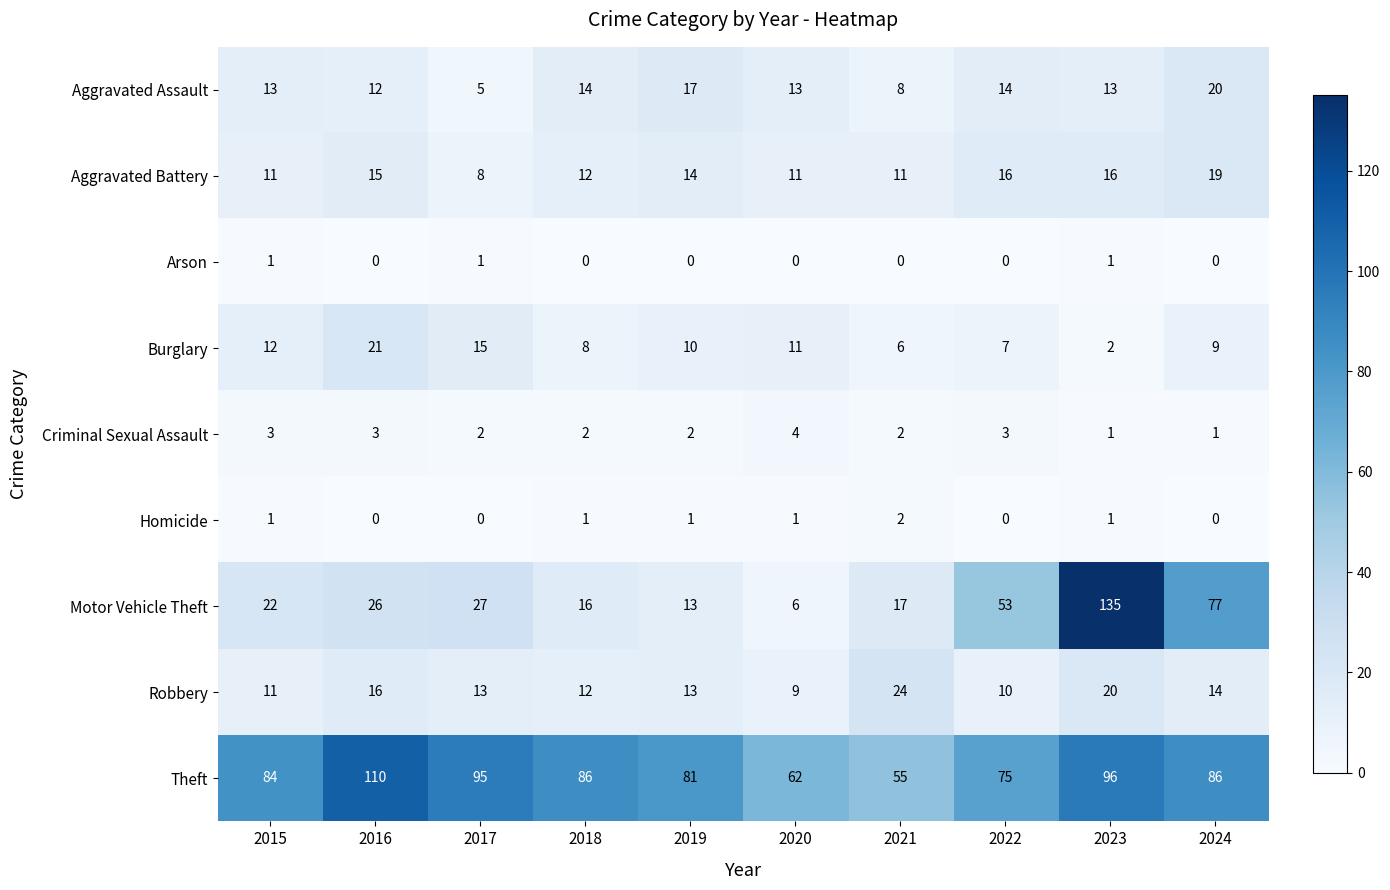

Between 2019 and 2021, which series saw the biggest shift?

Theft